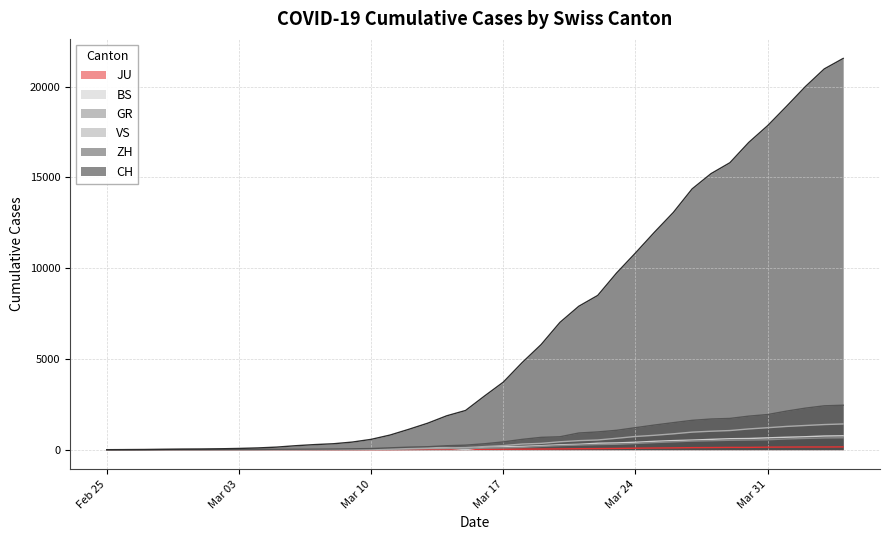

What is the label of the 32nd point from the right?

2020-03-04